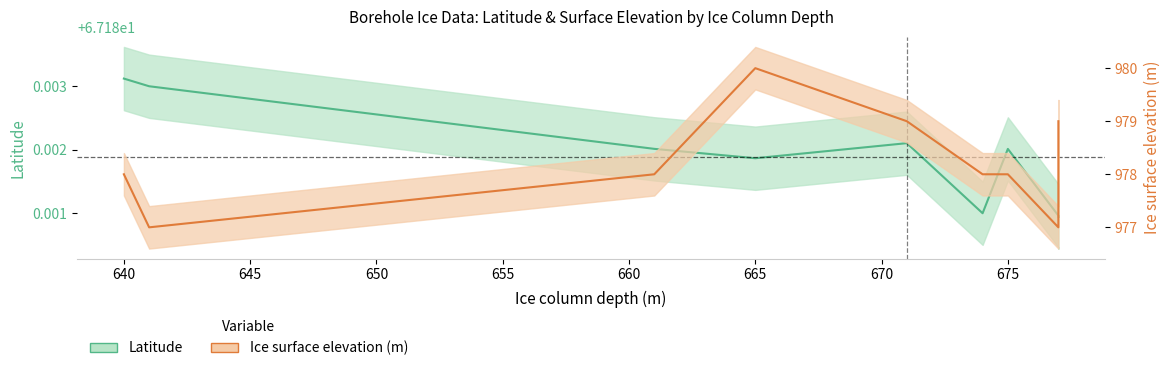

The value of Latitude at 677 is 67.2. True or false?

True